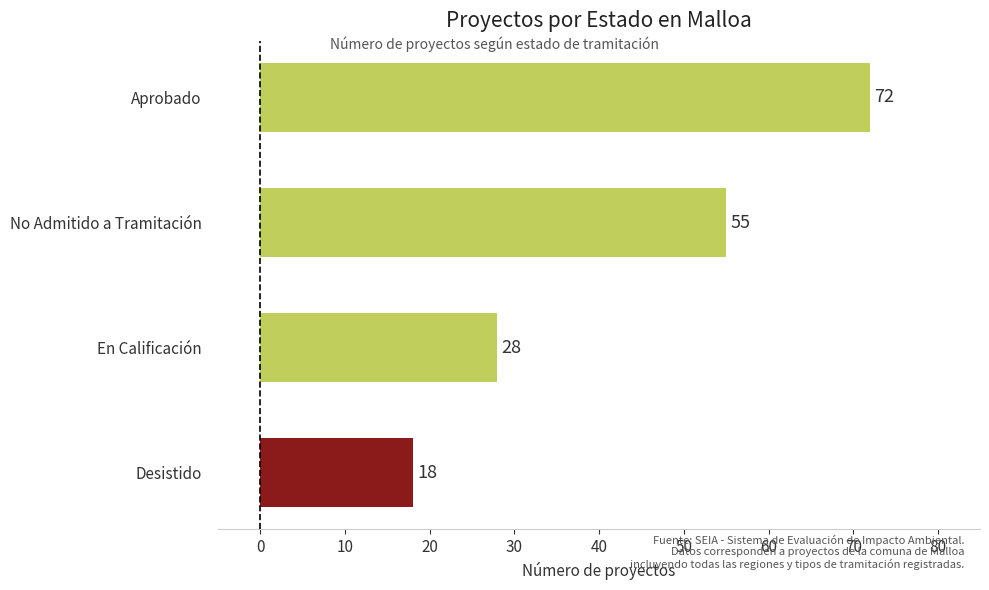

What is the difference between the maximum and minimum values?

54